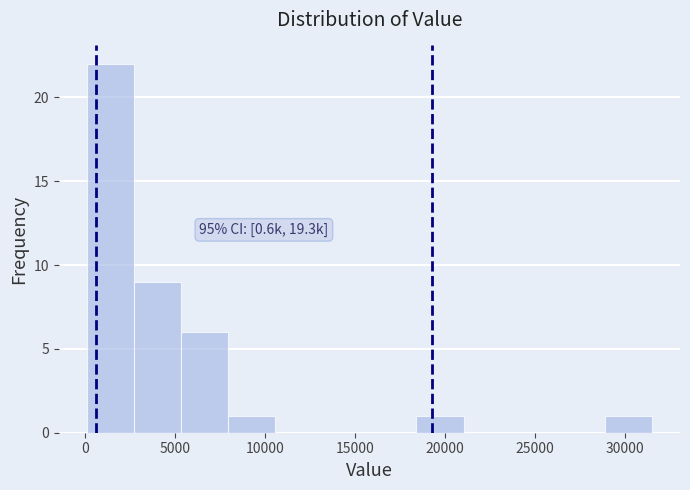

Over which range of the x-axis is the bar tallest?

0 to 2500